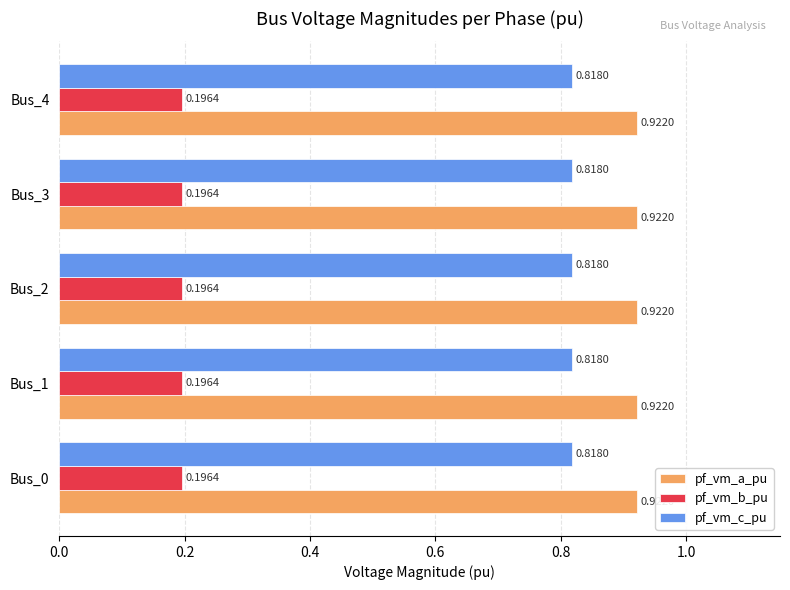

How many data points does each series have?

5